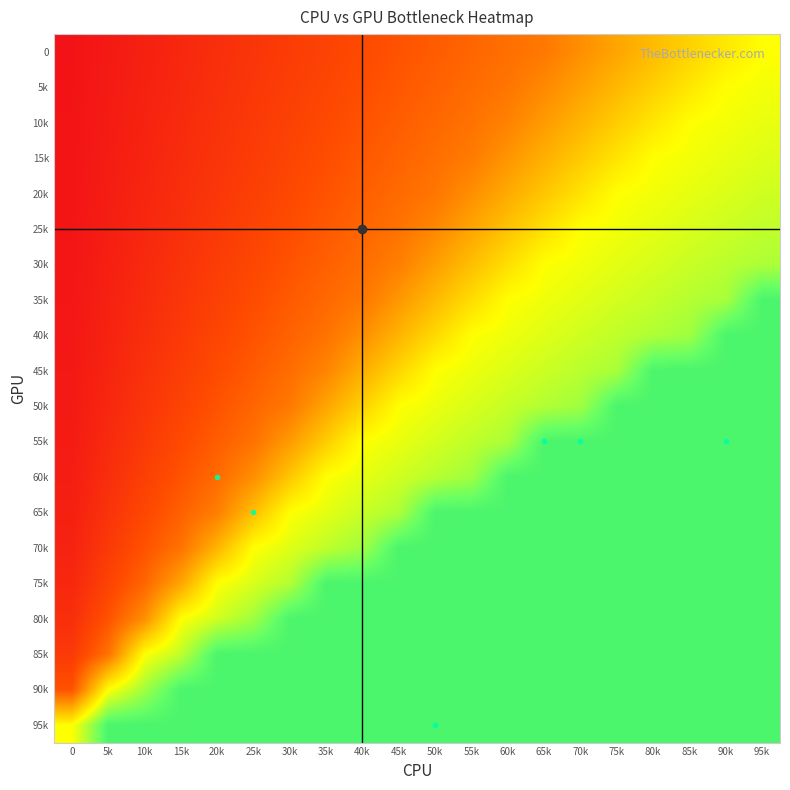

What is the total value across all series at 70k?

13.8